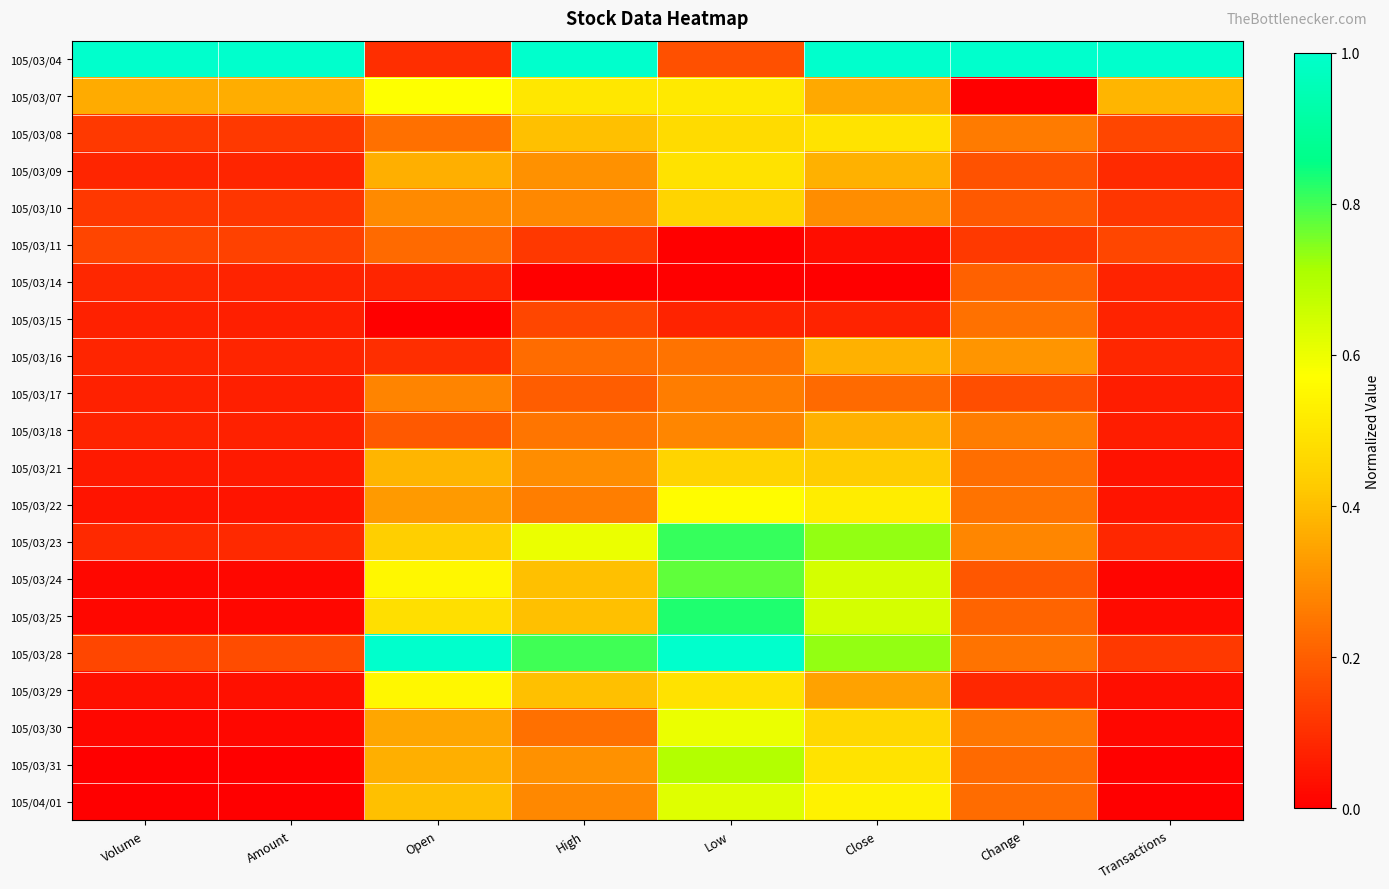

How many data points does each series have?

8